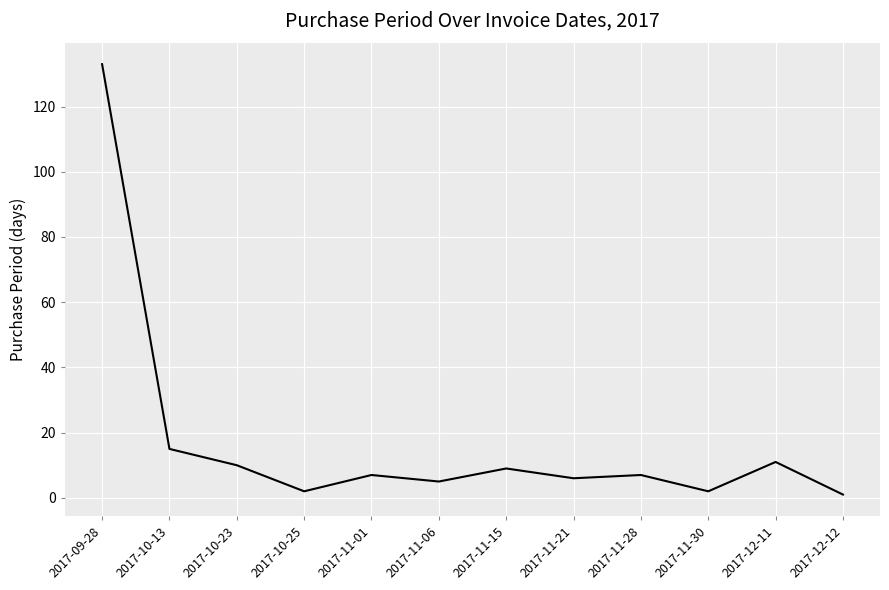

Between 2017-09-28 and 2017-10-13, which is larger?

2017-09-28